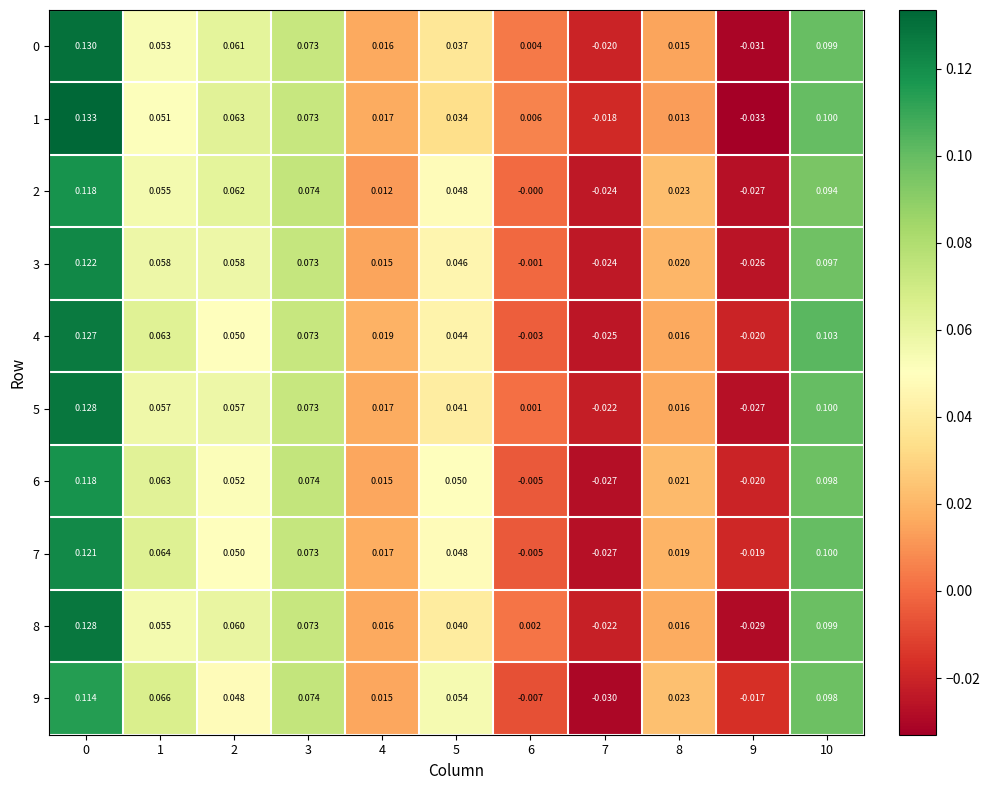

Is the value of 8 at 8 greater than the value of 6 at 8?

No